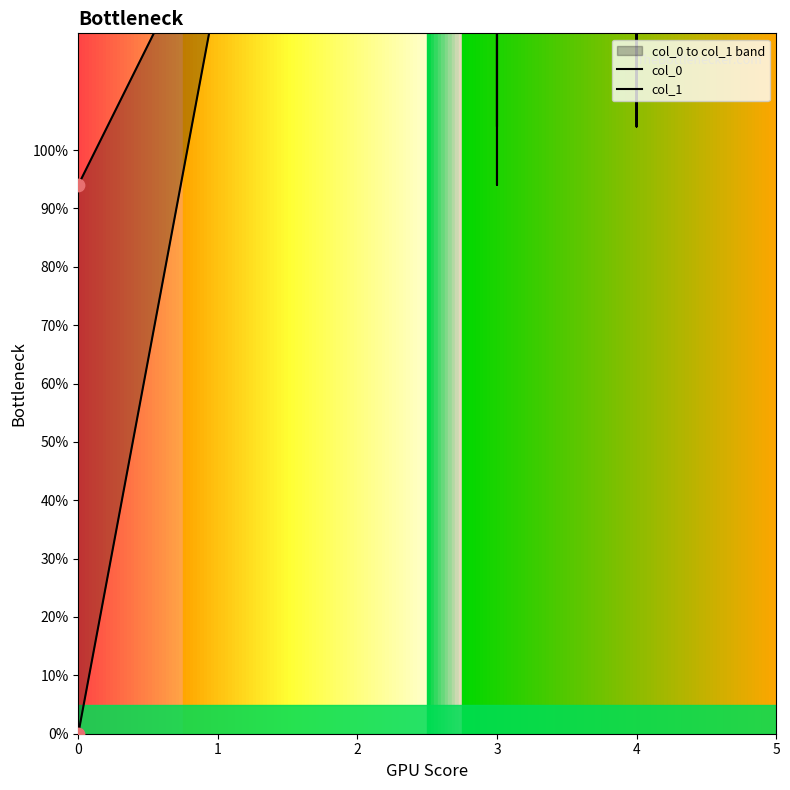

At which category is the sum across all series the highest?

1